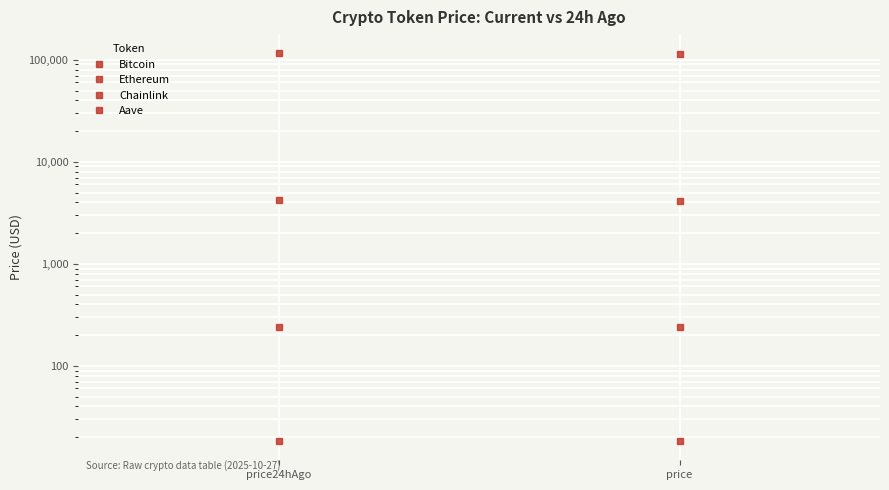

What is the minimum value shown in the chart?

18.4